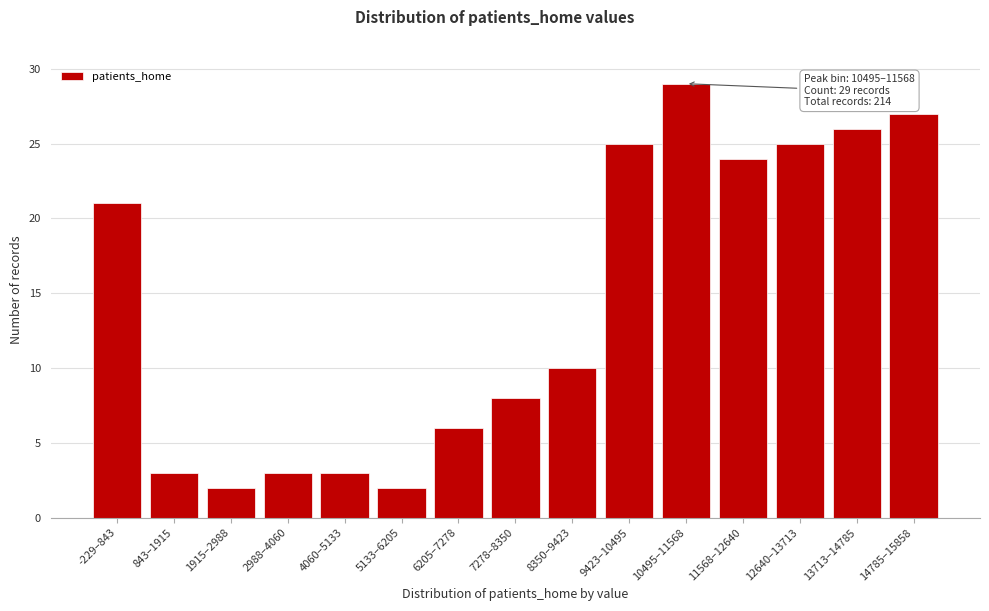

Reading left to right, extract all data points from this chart.

-229–843=21	843–1915=3	1915–2988=2	2988–4060=3	4060–5133=3	5133–6205=2	6205–7278=6	7278–8350=8	8350–9423=10	9423–10495=25	10495–11568=29	11568–12640=24	12640–13713=25	13713–14785=26	14785–15858=27